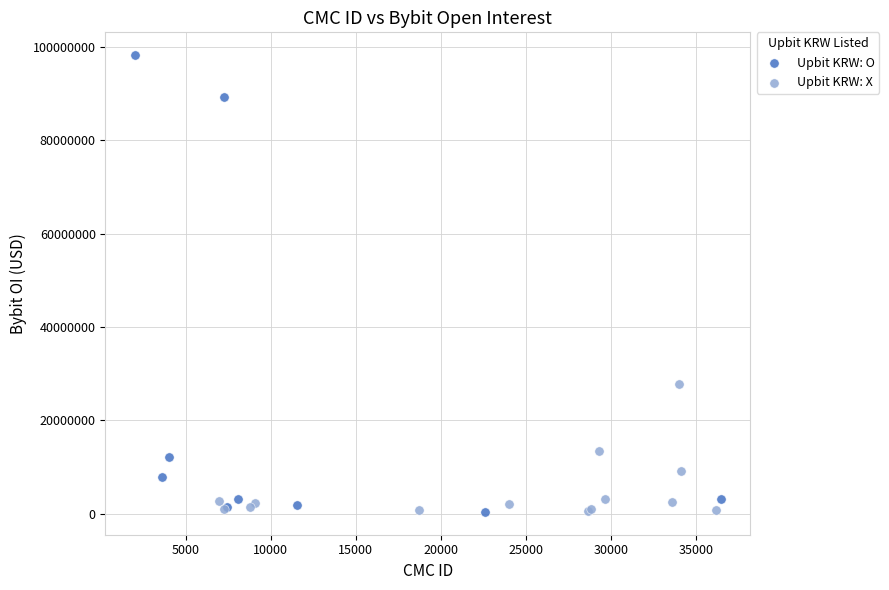

Which series reaches the maximum Y coordinate?

Upbit KRW: O